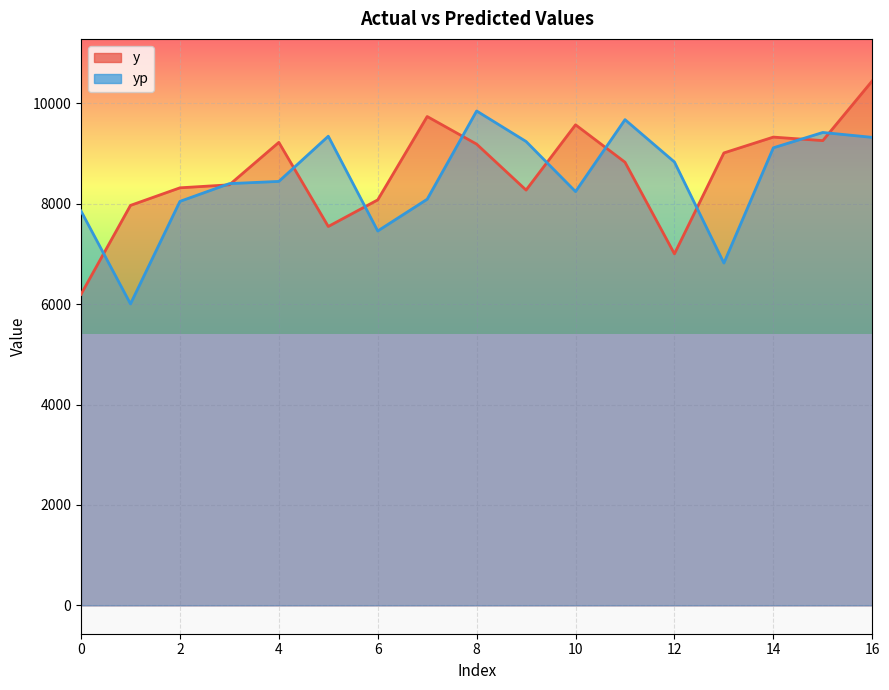

In y, how many points are lower than both neighbors (excluding endpoints)?

4